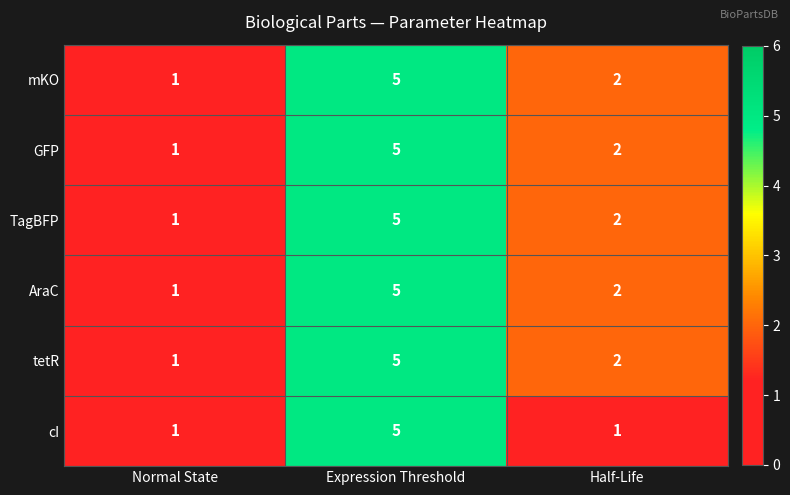

How many data points does each series have?

3